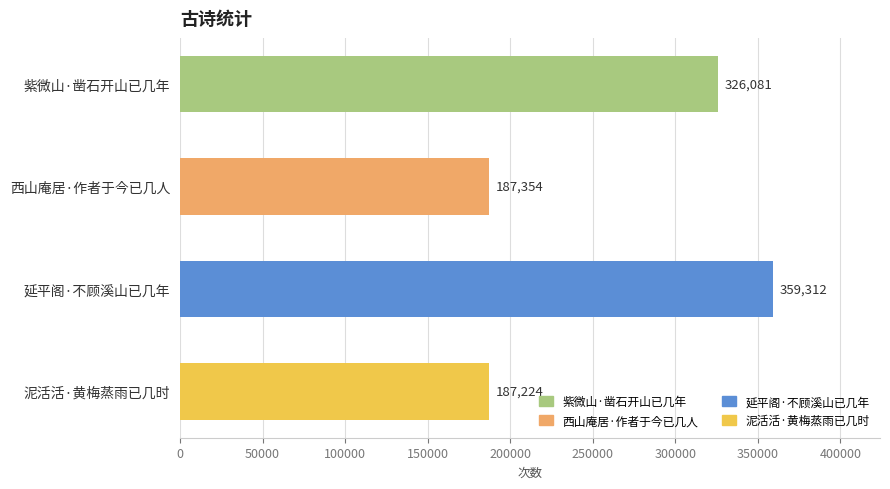

List the labels in order of value, smallest first.

泥活活·黄梅蒸雨已几时, 西山庵居·作者于今已几人, 紫微山·凿石开山已几年, 延平阁·不顾溪山已几年